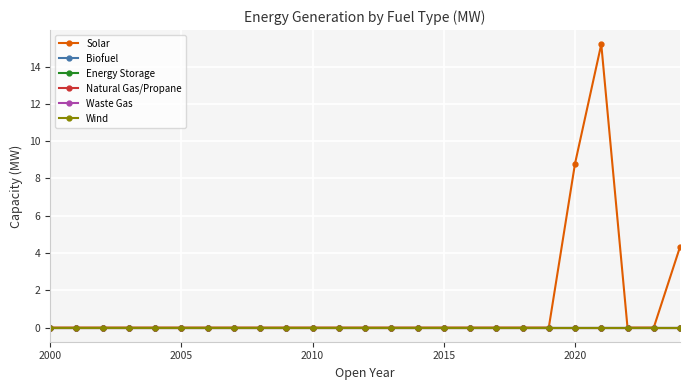

What is the greatest value displayed?

15.2